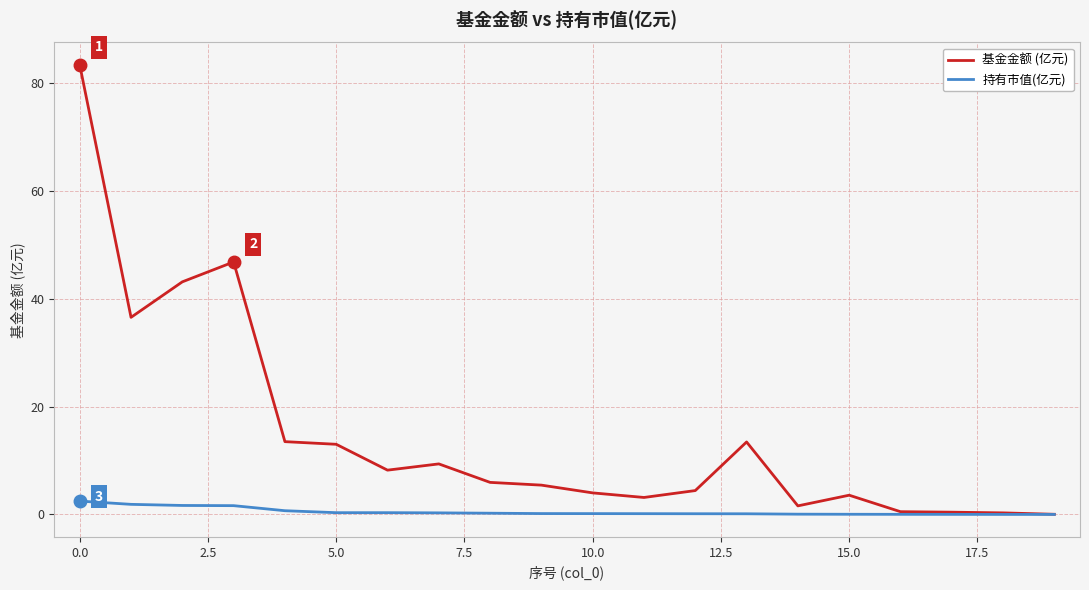

List the series in order of their overall mean, highest first.

基金金额 (亿元), 持有市值(亿元)